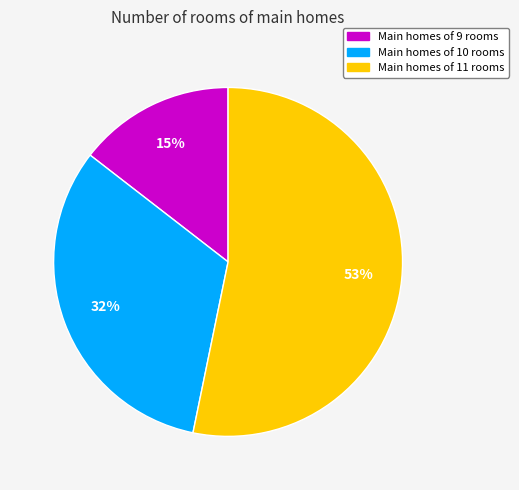

Is there any slice that represents more than half of the pie?

Yes